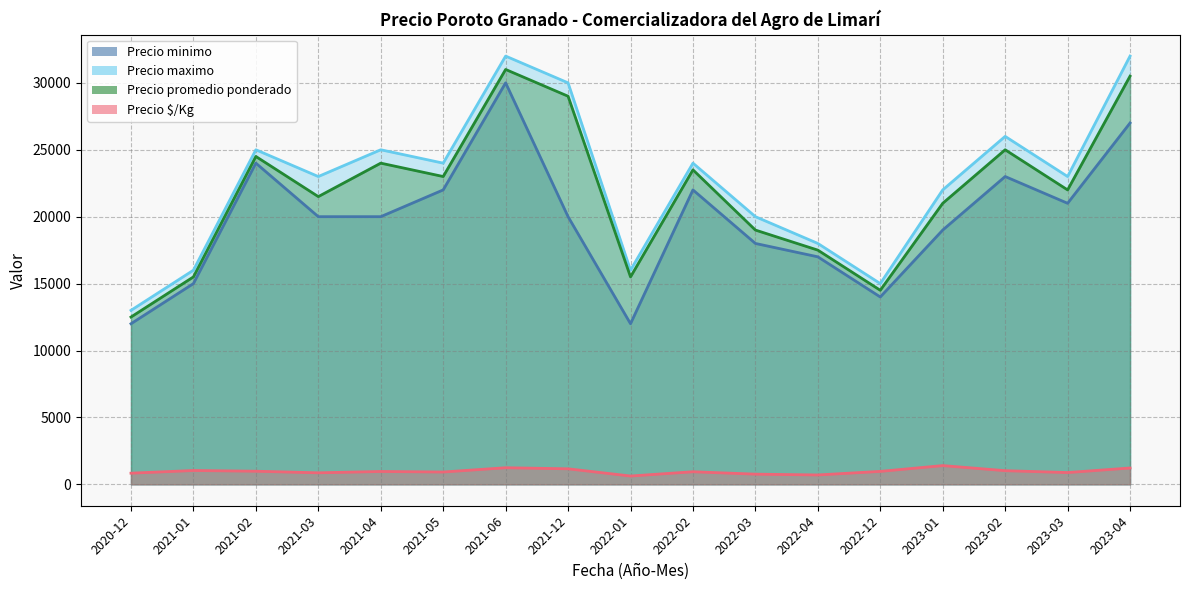

Rank the series by their maximum value, from lowest to highest.

Precio $/Kg, Precio minimo, Precio promedio ponderado, Precio maximo